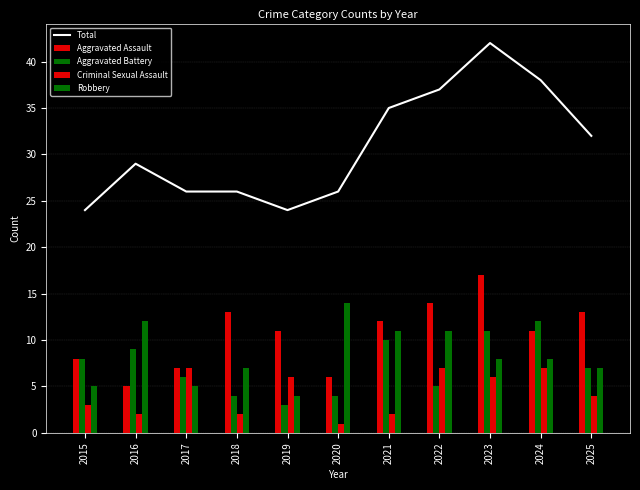

At which category is the sum across all series the highest?

2023